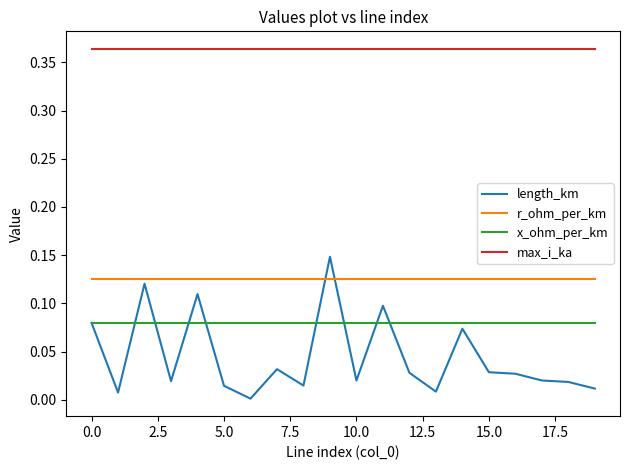

Which series has the largest range (max minus min)?

length_km